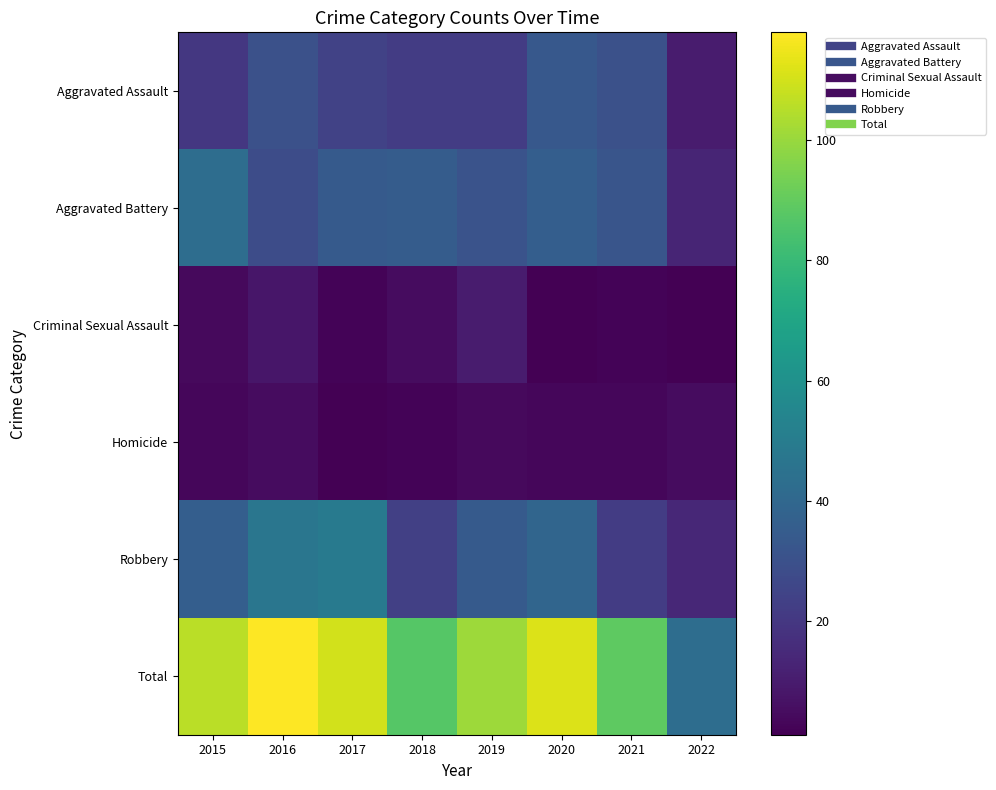

Which has a higher value, 2022 or 2018?

2018